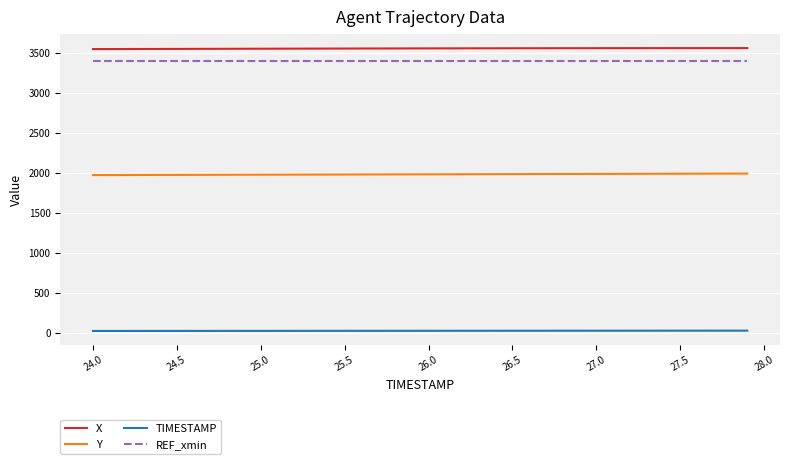

What is the maximum value for REF_xmin?

3396.5